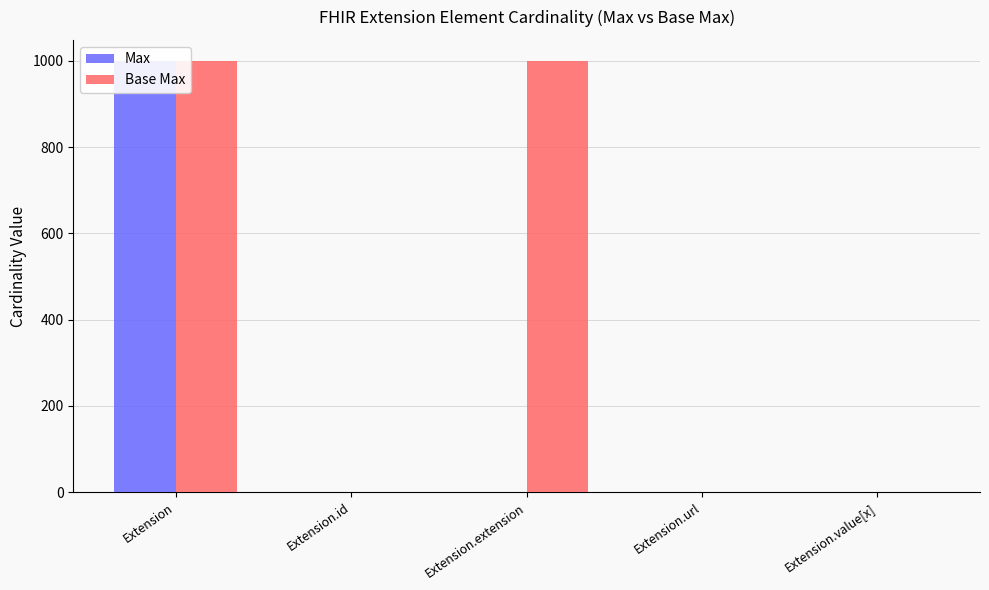

What position from the left is Extension.url?

4